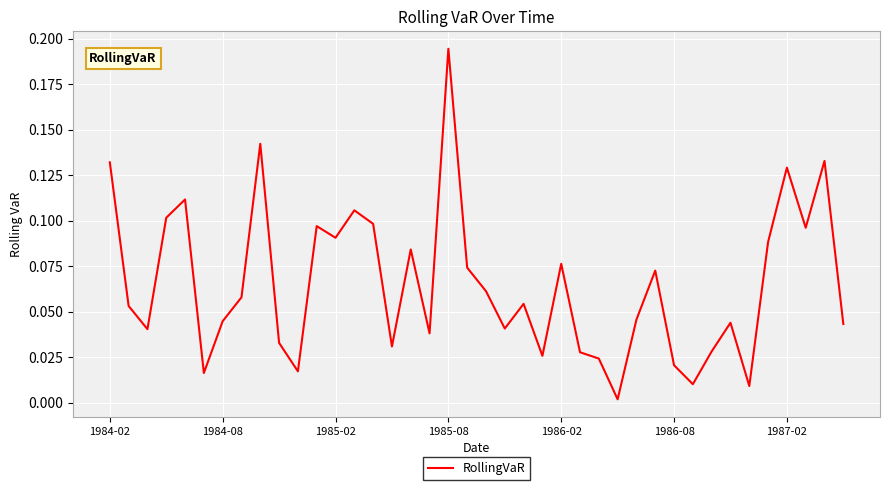

Is this an area chart (filled region under the line)?

No